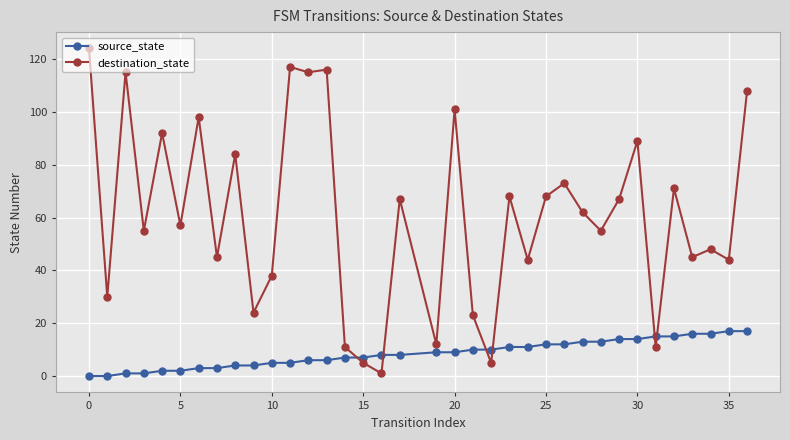

Rank the series by their average value, from highest to lowest.

destination_state, source_state